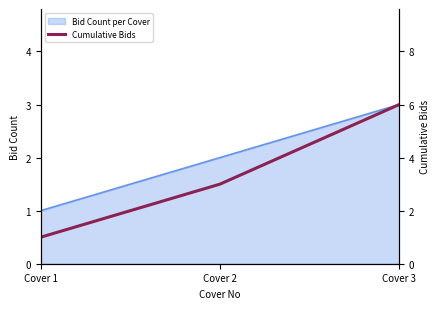

What is the sum of all values?

10